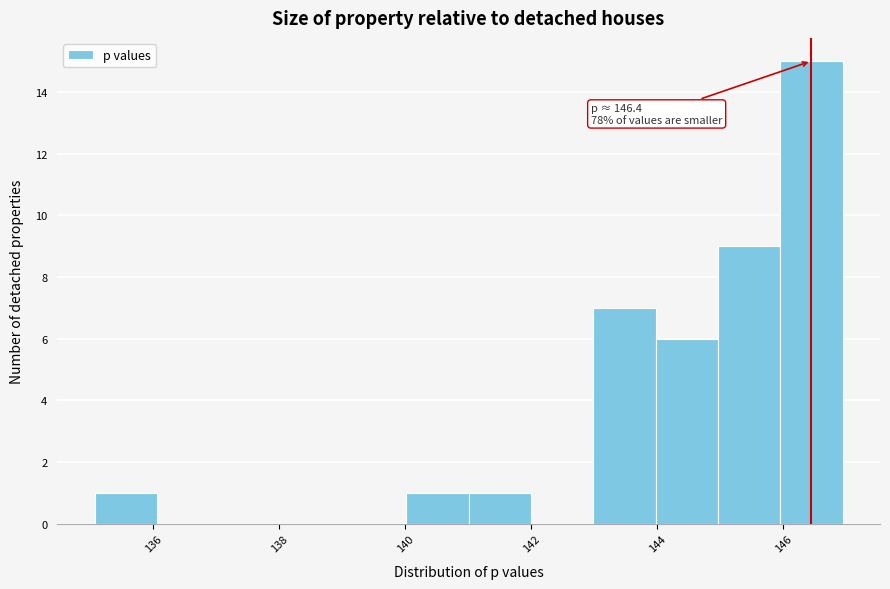

Which range on the x-axis has the tallest bar?

146 to 147